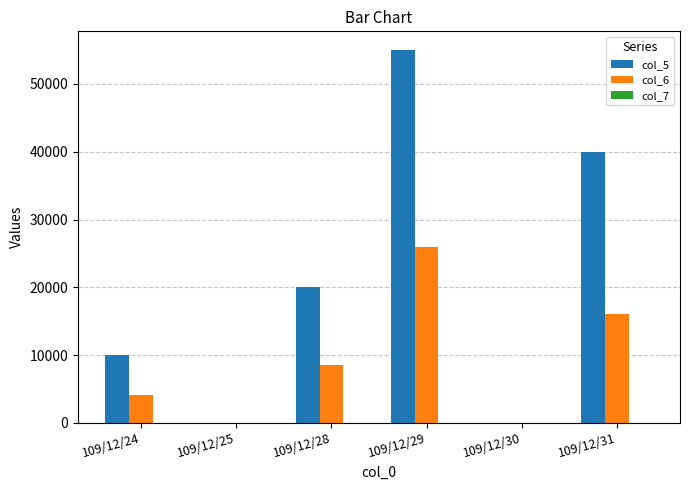

Which series has the widest spread of values?

col_5